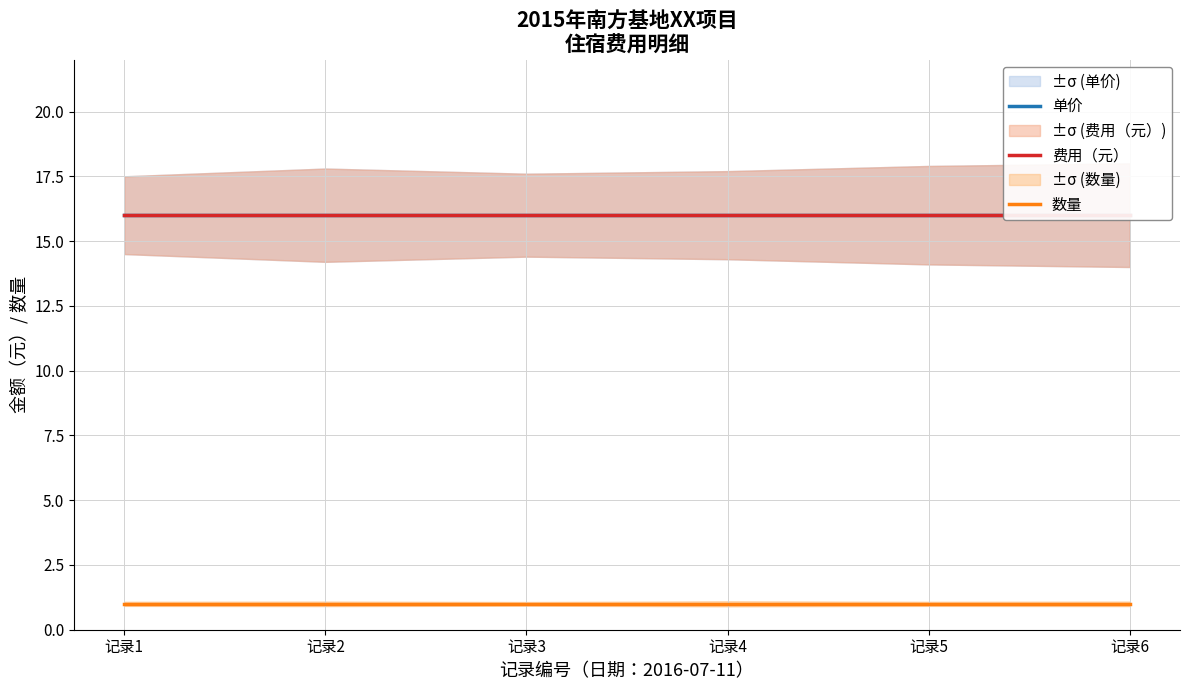

True or false: 费用（元） and 数量 intersect in this chart.

False